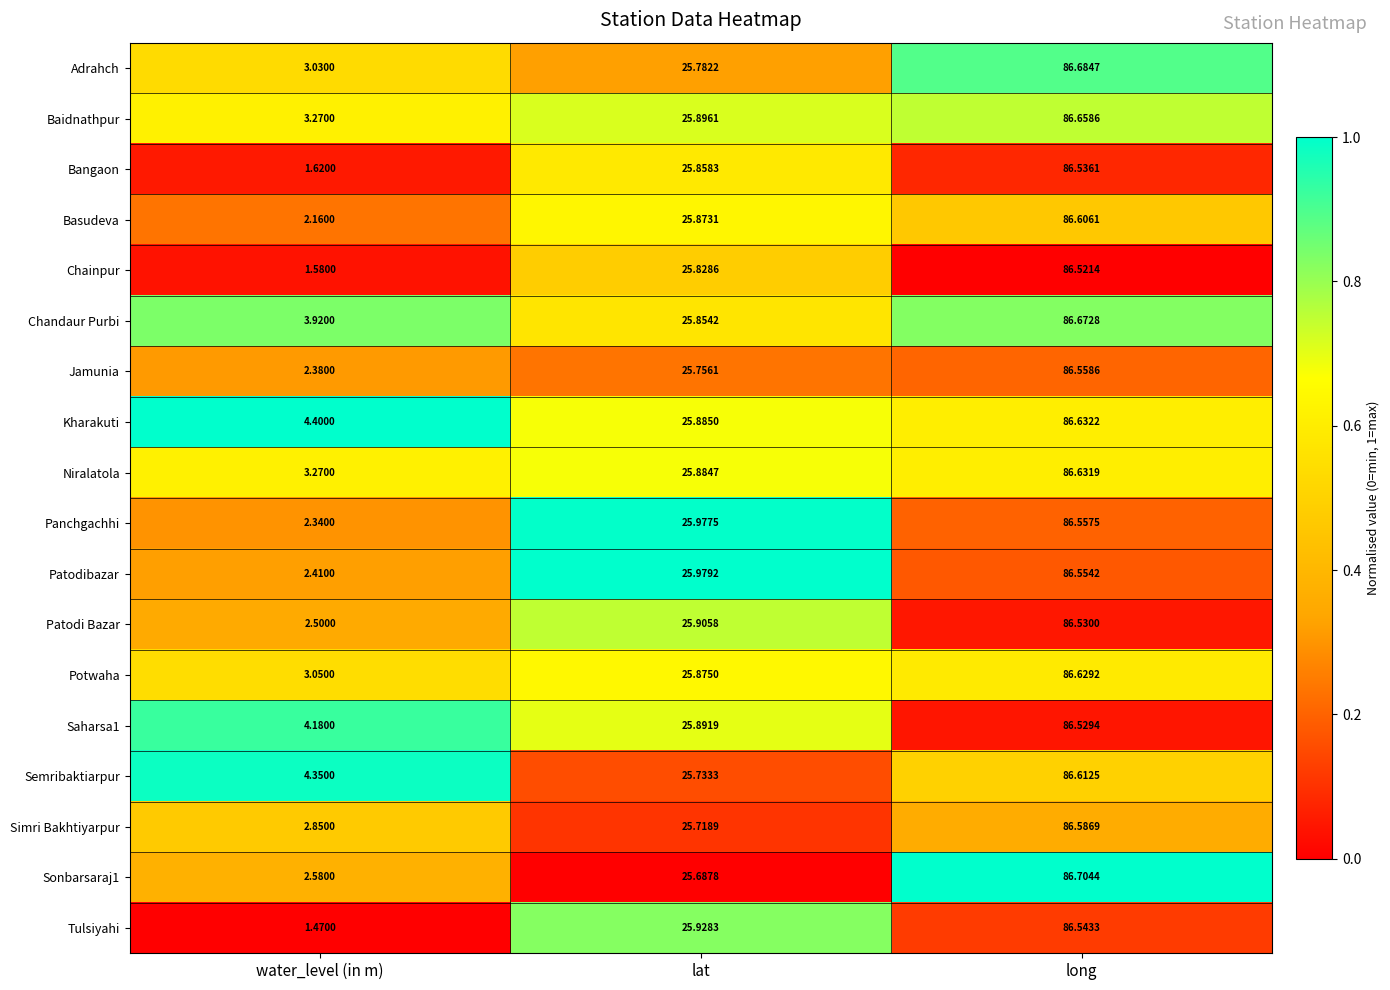

Which series changed the most between water_level (in m) and long?

Tulsiyahi